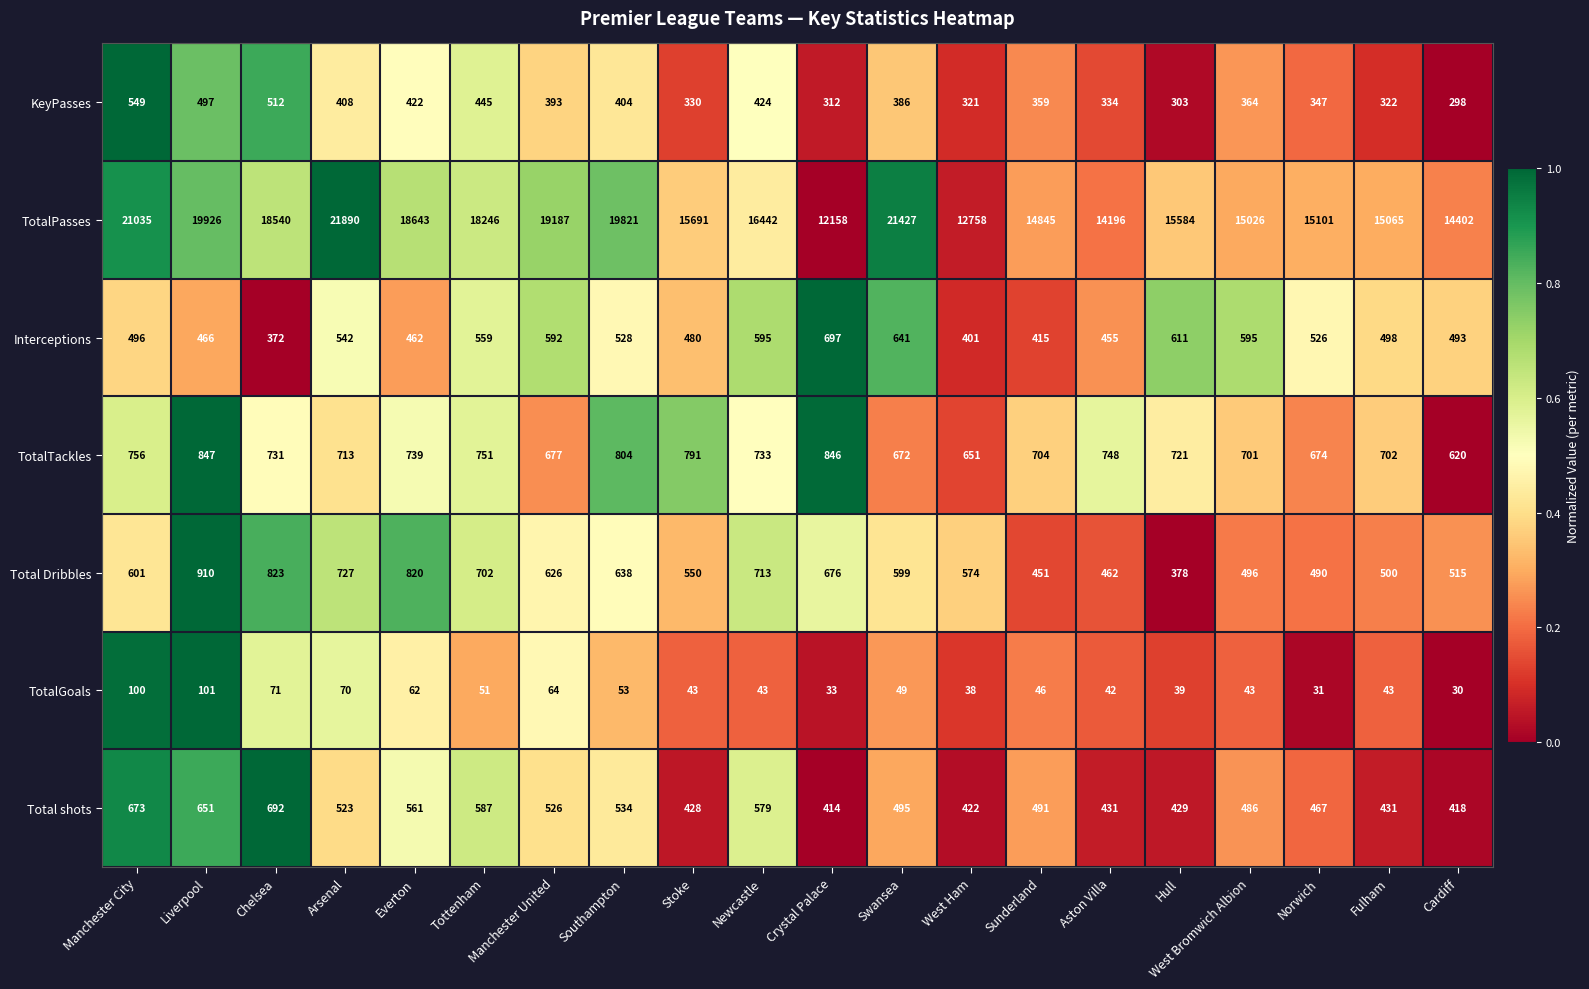

Which series has the largest total across all categories?

TotalPasses